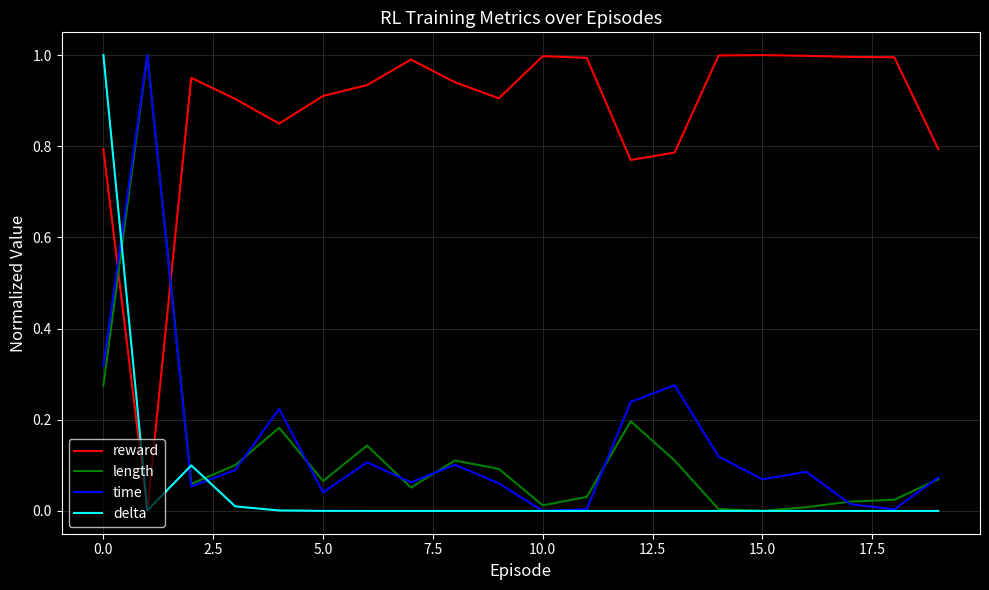

Which series has the largest total across all categories?

reward